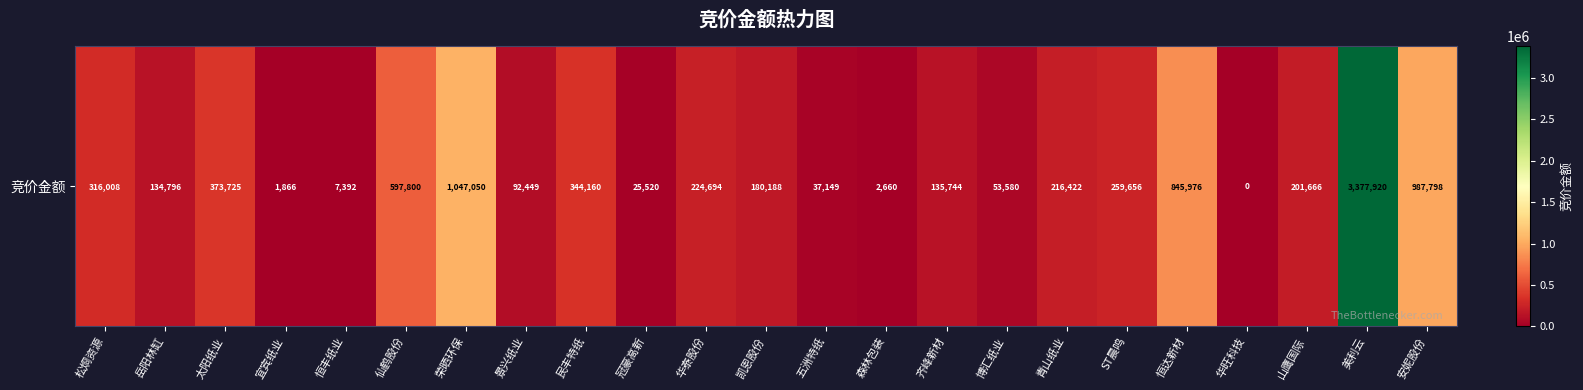

How many positive values are there?

22